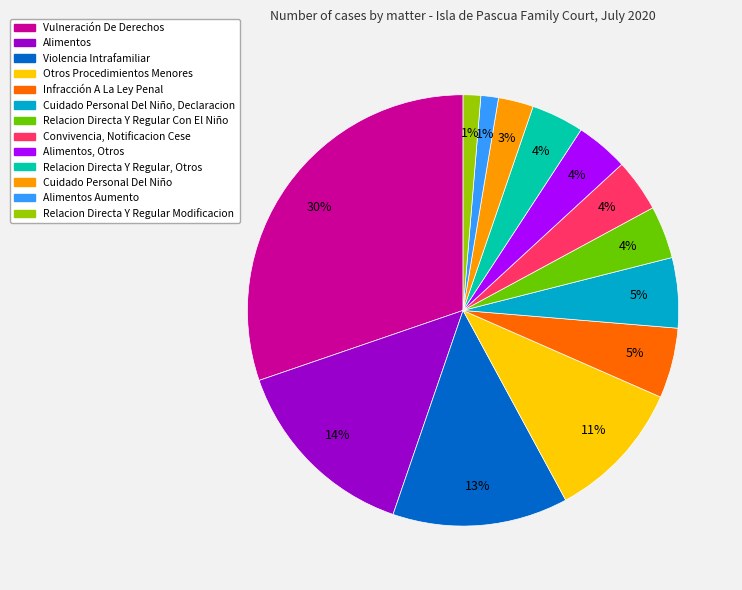

To the nearest percent, what is the average slice percentage?

8%